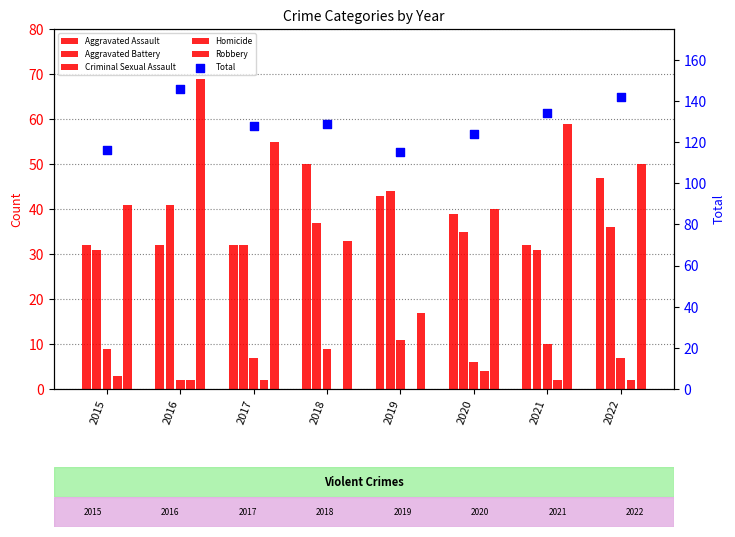

Which series contains the highest Y value?

Total